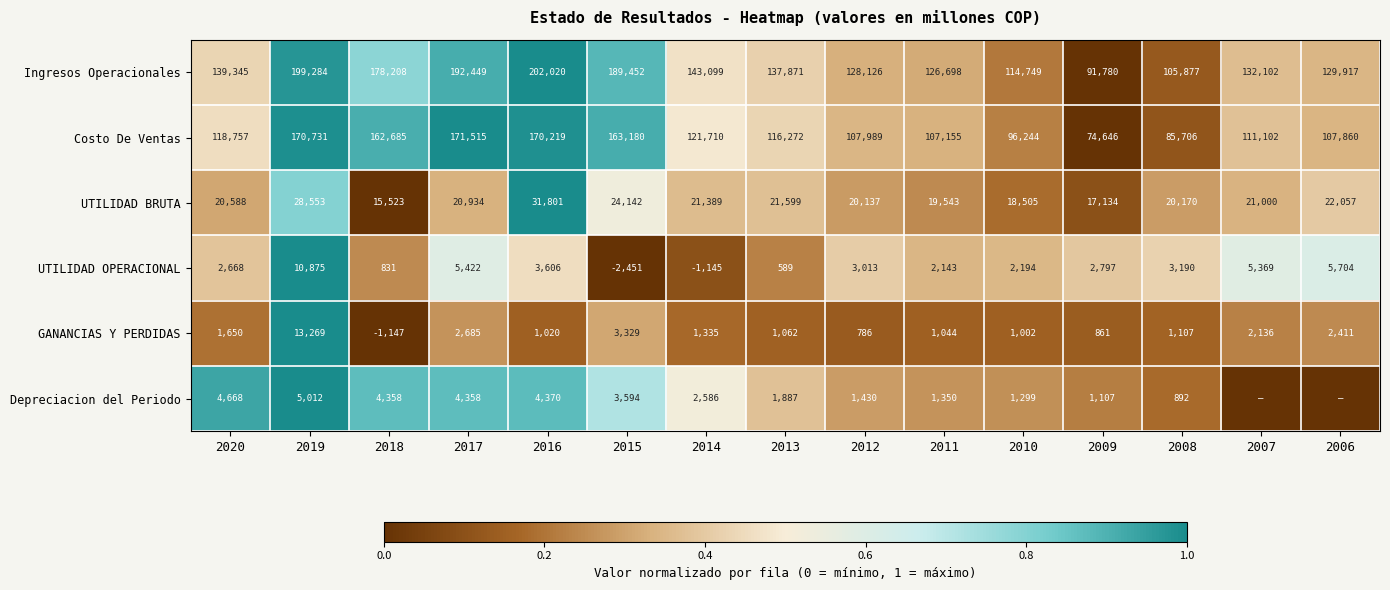

At how many categories does at least one series exceed 0?

15